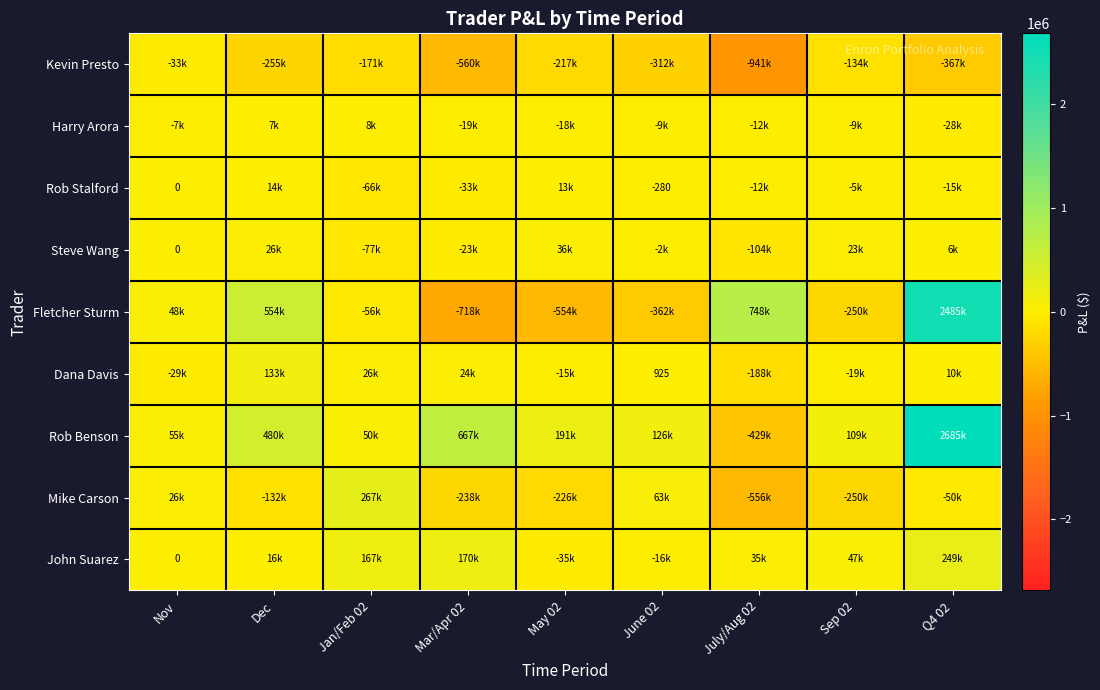

Count the number of data series in this chart.

9